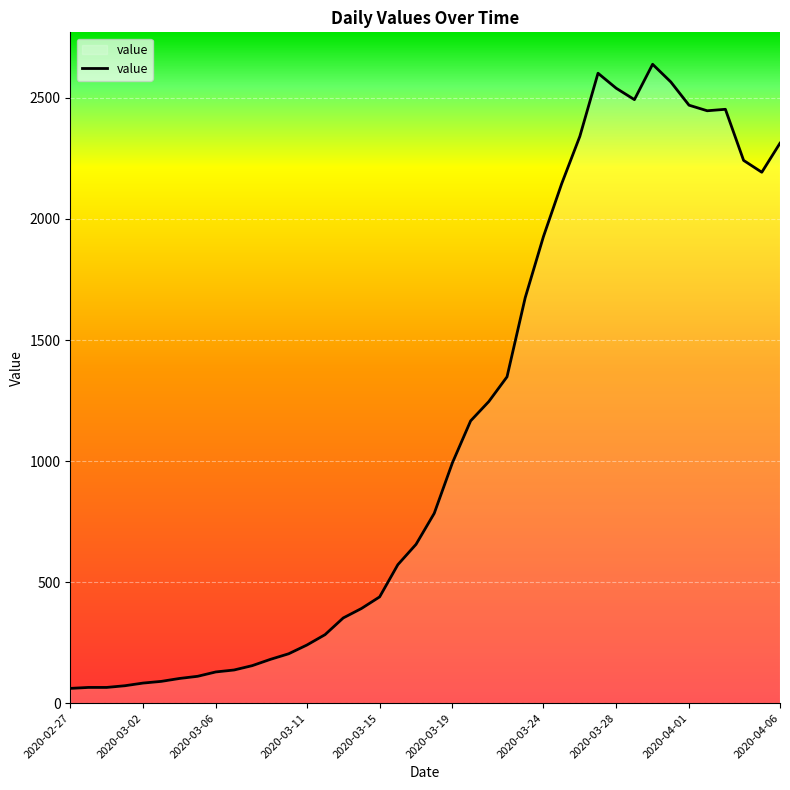

What is the difference between the maximum and minimum values?

2578